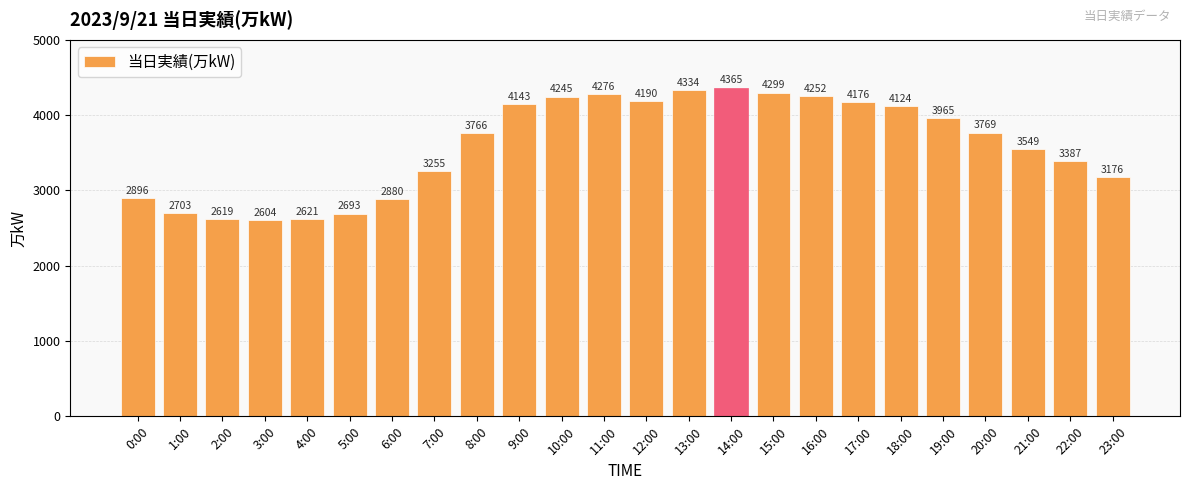

How many values are below 3769?

12